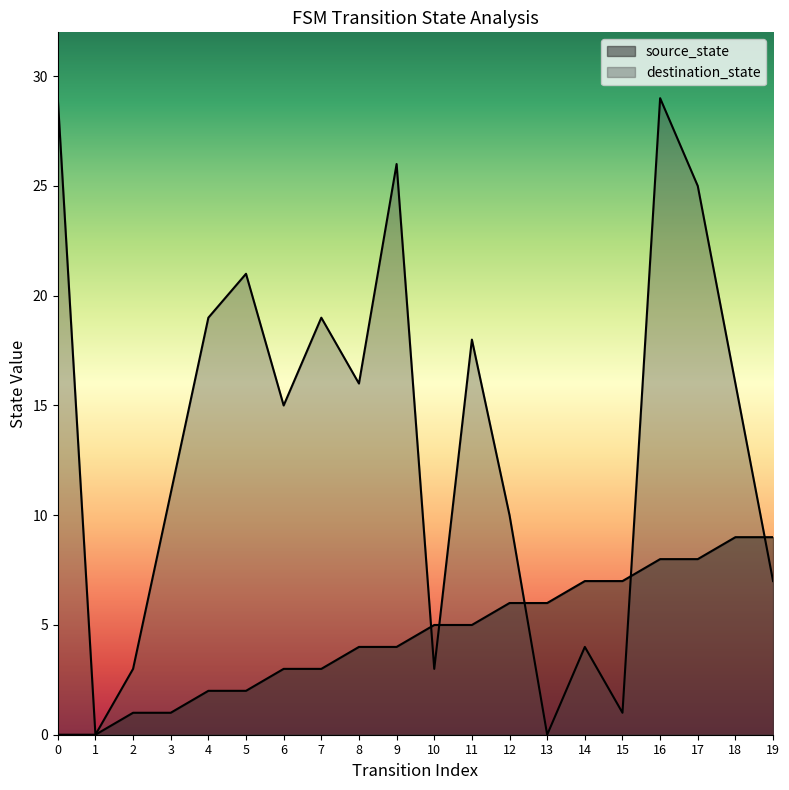

The source_state series shows 6 at 13. True or false?

True